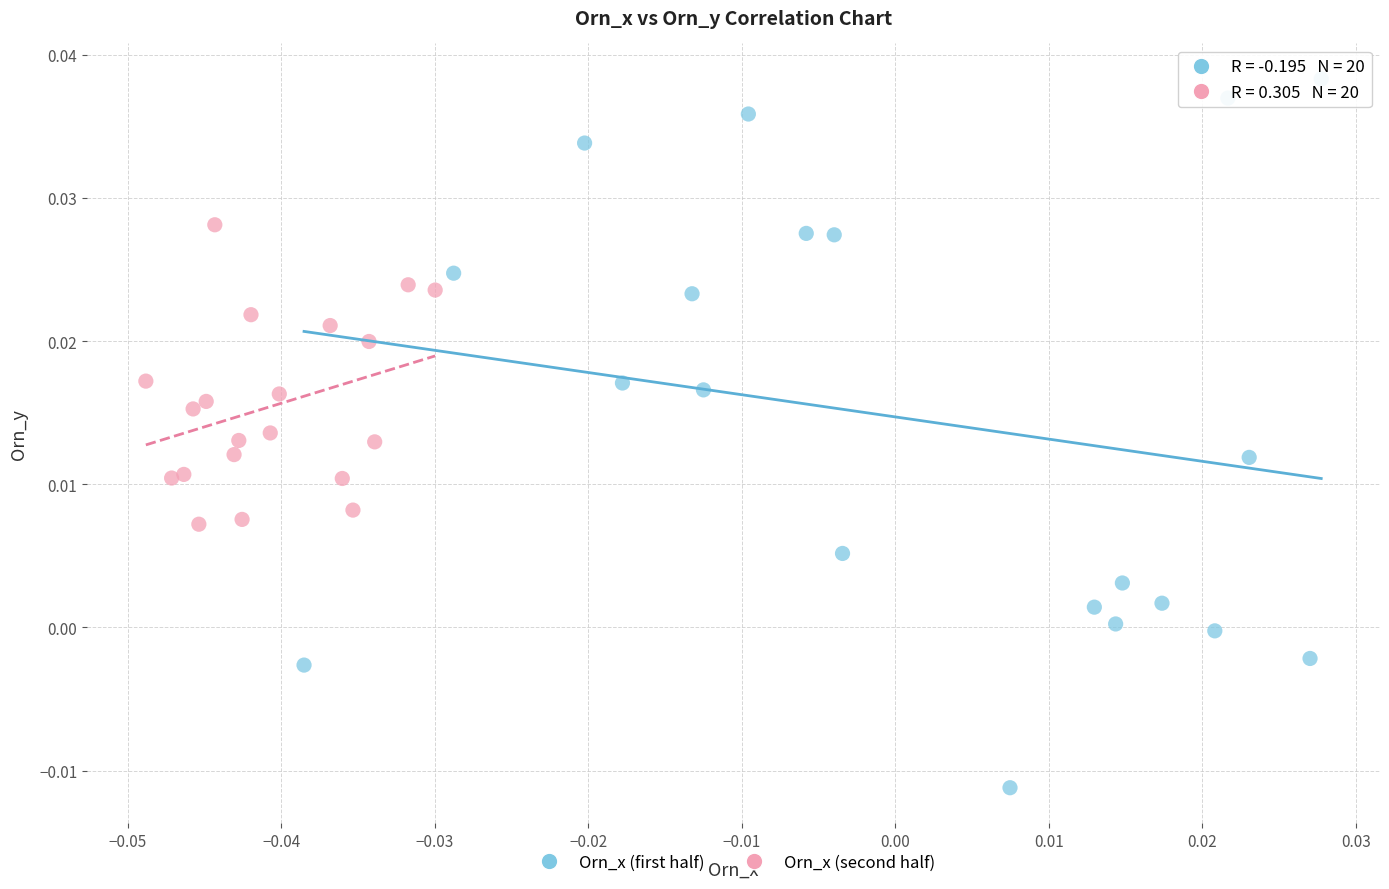

Which series has the widest spread of Y values?

Orn_x (first half)